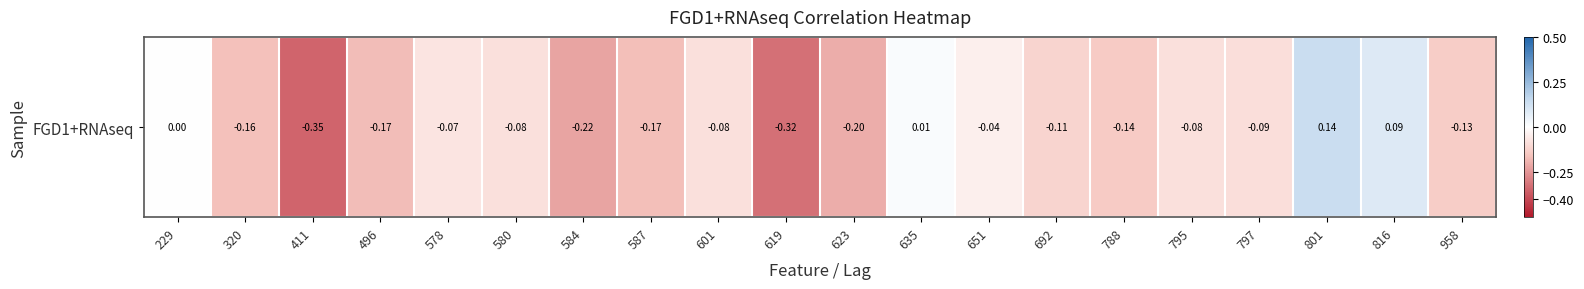

Which has a higher value, 229 or 578?

229